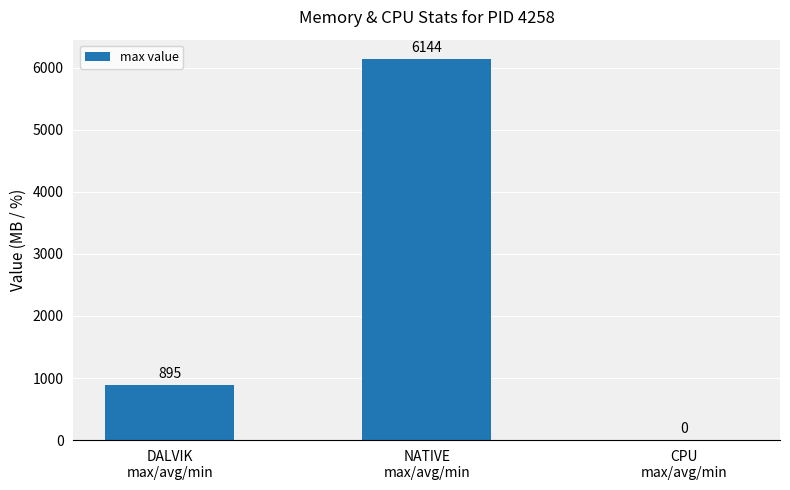

Are the bars horizontal?

No